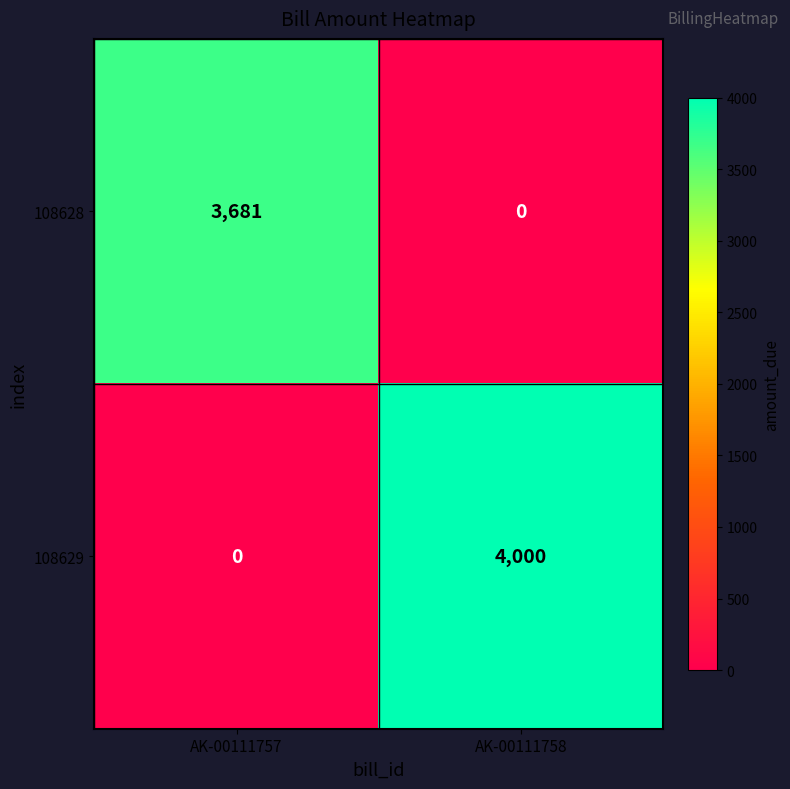

Rank the series at AK-00111758 from lowest to highest value.

108628, 108629